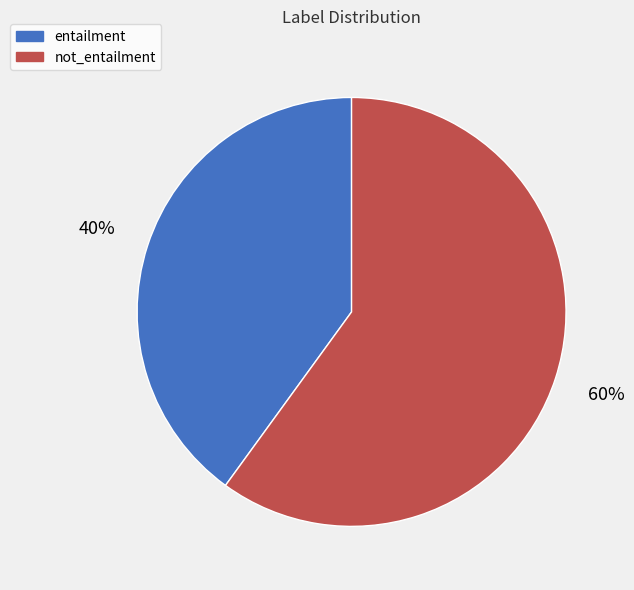

Is the sum of entailment and not_entailment greater than half?

Yes